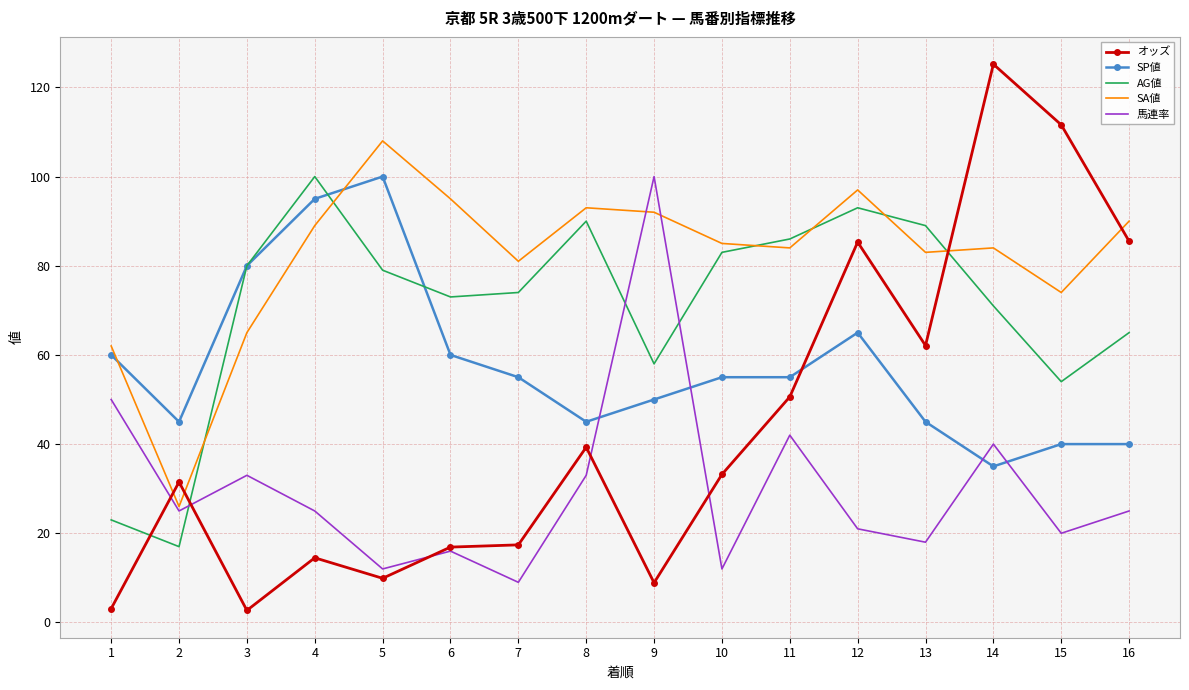

What is the sum of the SA値 values at 10 and 11?

169.0